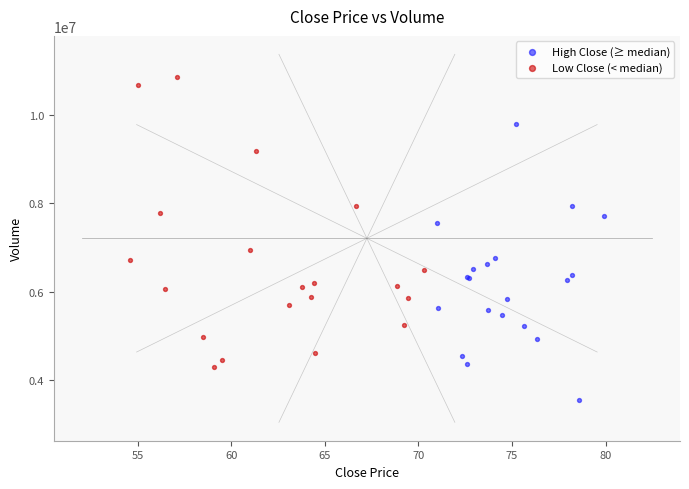

Which series contains the lowest Y value?

High Close (≥ median)